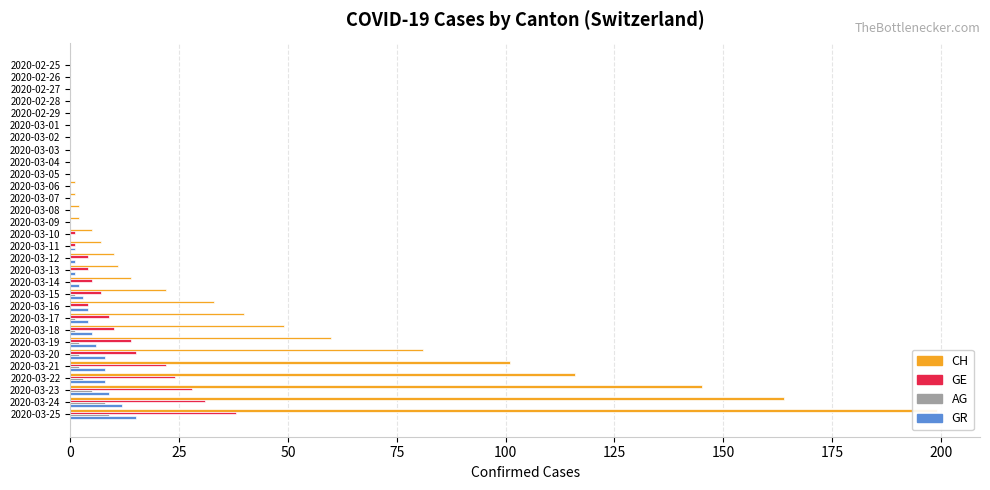

Reading left to right, what are all the values shown in this chart?

CH: 0	0	0	0	0	0	0	0	0	0	1	1	2	2	5	7	10	11	14	22	33	40	49	60	81	101	116	145	164	199
GE: 0	0	0	0	0	0	0	0	0	0	0	0	0	0	1	1	4	4	5	7	4	9	10	14	15	22	24	28	31	38
AG: 0	0	0	0	0	0	0	0	0	0	0	0	0	0	0	0	0	0	0	1	0	1	1	2	2	2	3	5	8	9
GR: 0	0	0	0	0	0	0	0	0	0	0	0	0	0	0	1	1	1	2	3	4	4	5	6	8	8	8	9	12	15